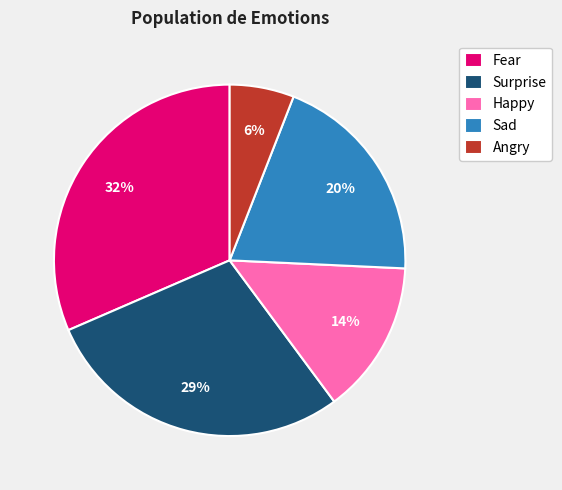

What percentage is the Angry slice, to the nearest percent?

6%